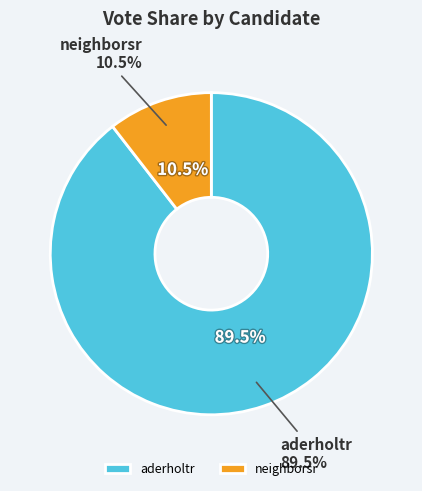

What is the smallest slice in the pie chart?

neighborsr